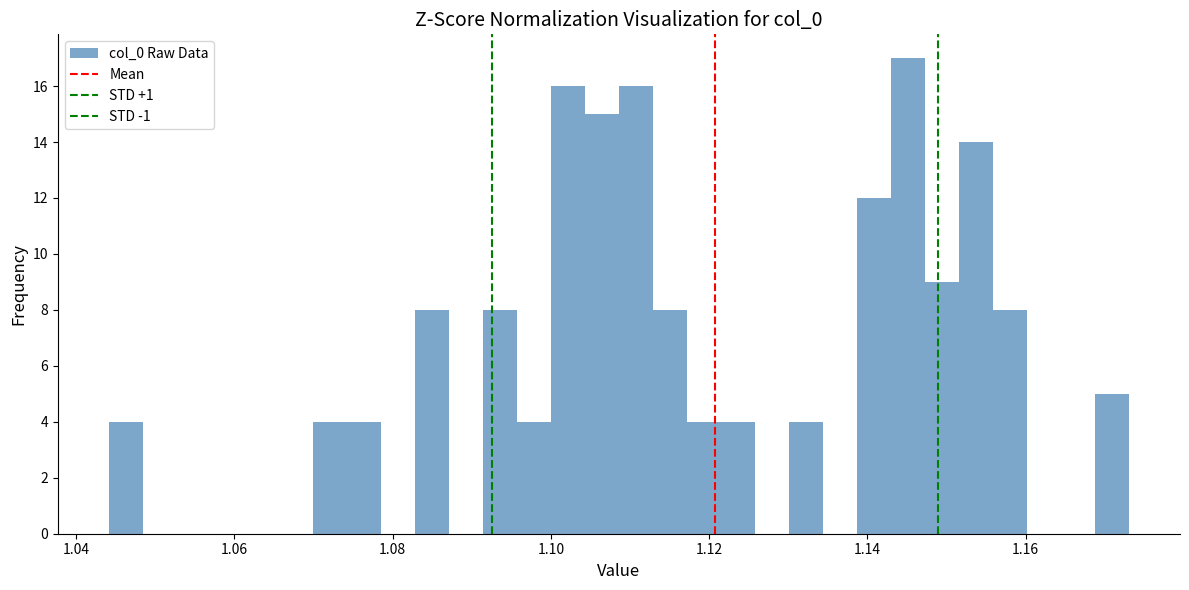

Around what value on the x-axis is the tallest bar? Give the approximate position of its centre, as read against the axis.

1.146